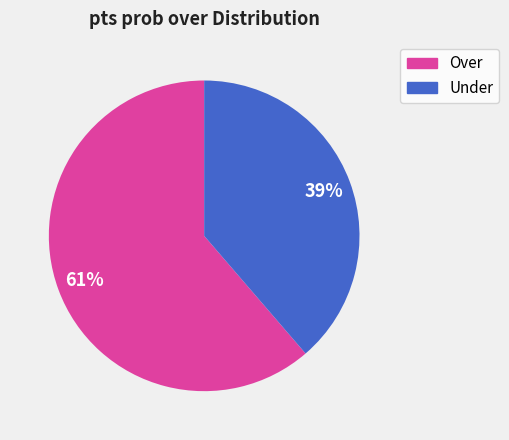

How many segments does this pie chart have?

2